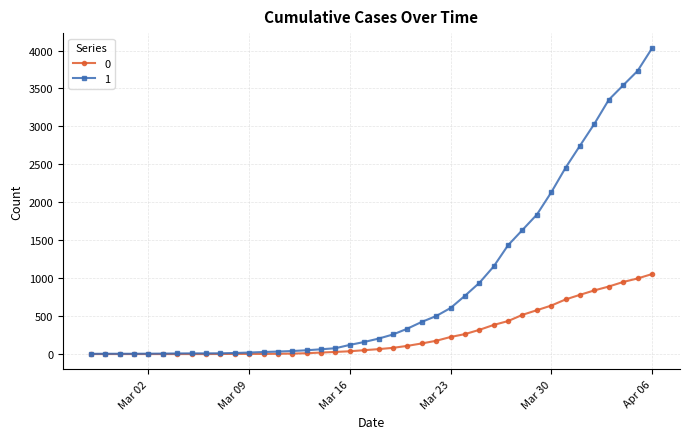

What is the greatest value displayed?

4028